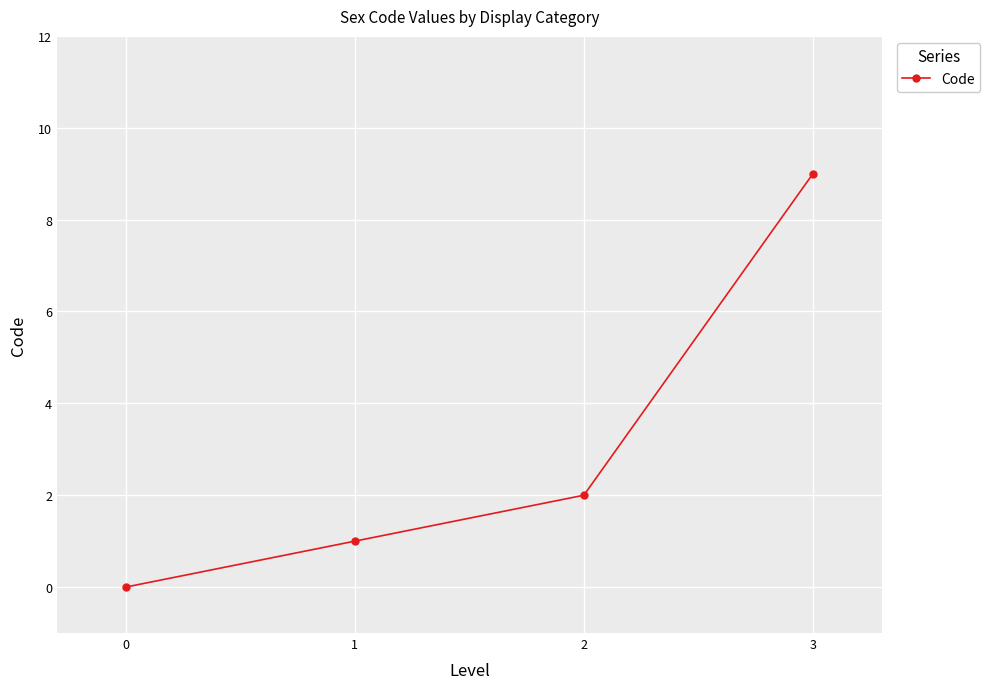

What is the sum of the values at 3 and 0?

9